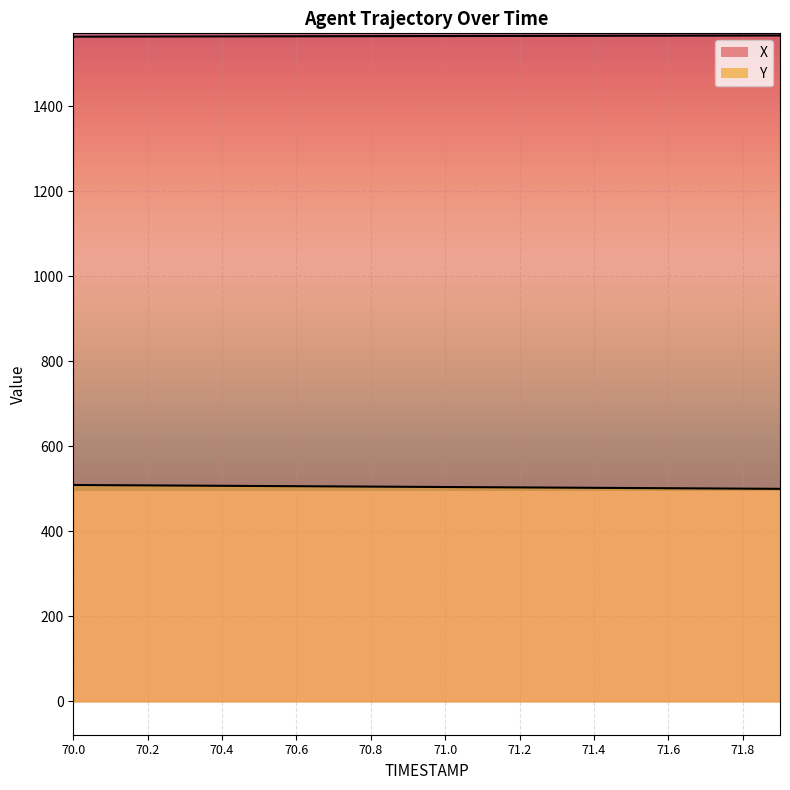

Reading left to right, extract all data points from this chart.

X: 1563.9	1564.1	1564.2	1564.4	1564.5	1564.7	1564.8	1565.0	1565.1	1565.3	1565.4	1565.6	1565.7	1565.9	1566.0	1566.2	1566.3	1566.5	1566.6	1566.8
Y: 509.0	508.6	508.1	507.6	507.1	506.7	506.2	505.7	505.2	504.7	504.3	503.8	503.3	502.8	502.4	501.9	501.4	500.9	500.4	500.0